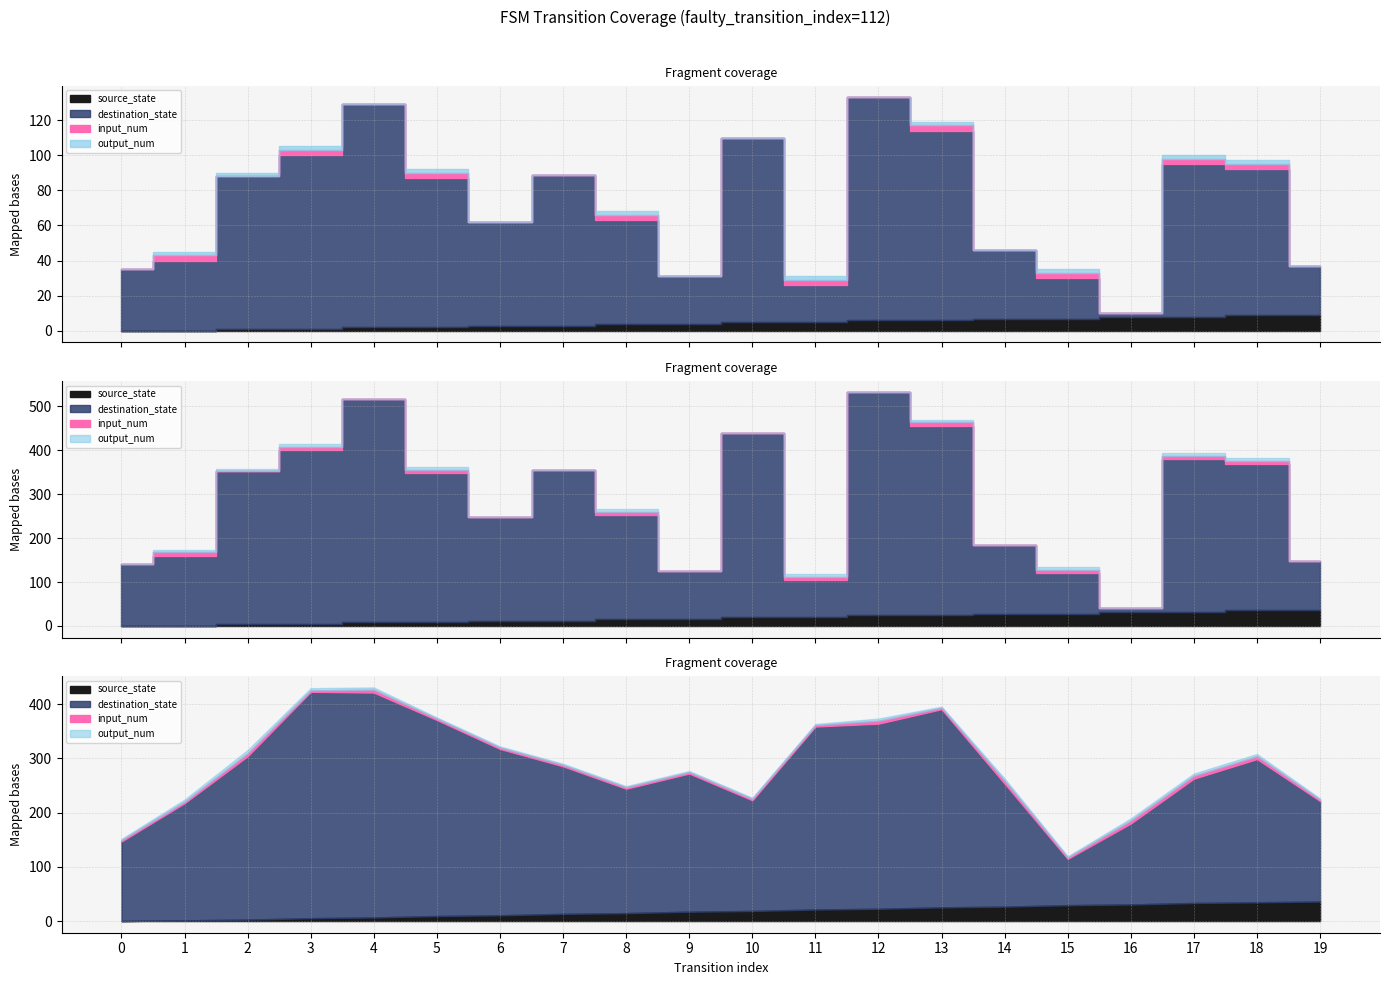

True or false: destination_state has more than 1 points higher than both neighbors.

True